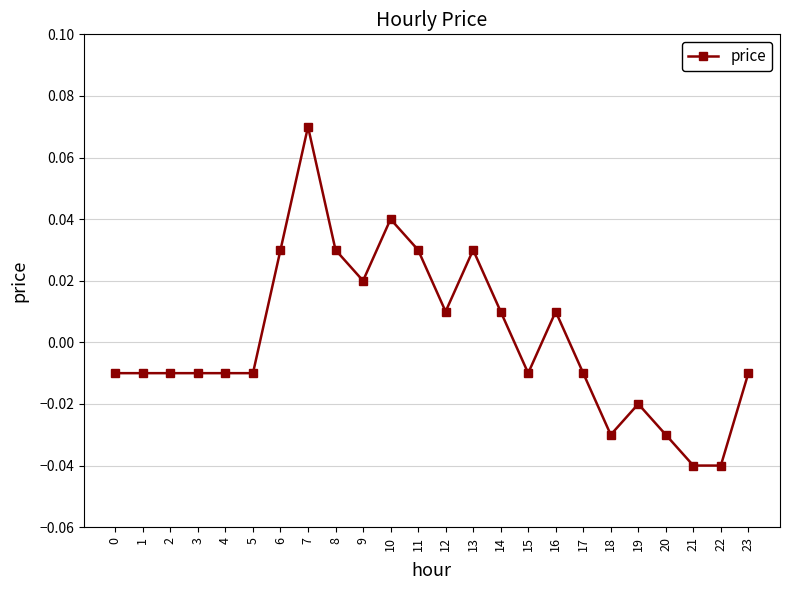

At which category does the chart reach its peak across all series?

7